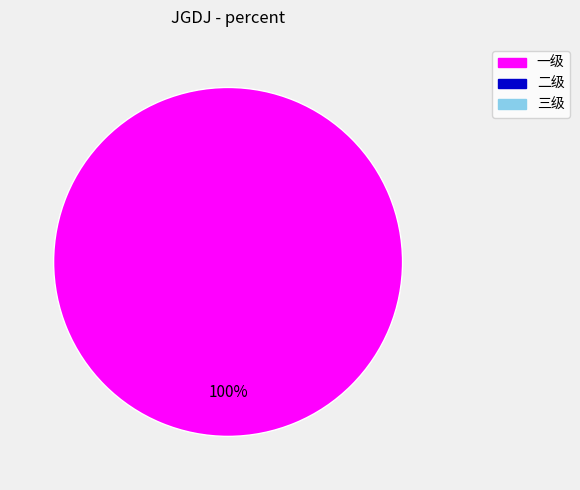

Is there any slice that represents more than half of the pie?

Yes